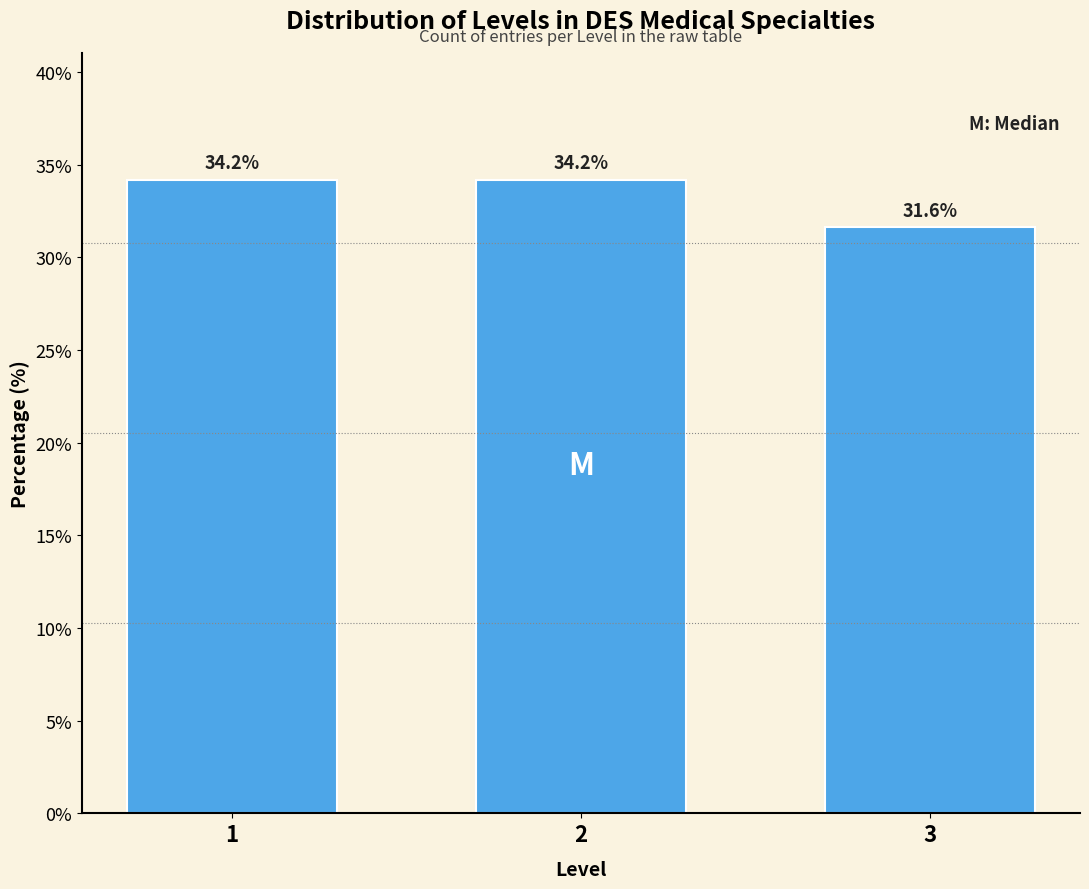

Reading left to right, what are all the values shown in this chart?

34.2	34.2	31.6